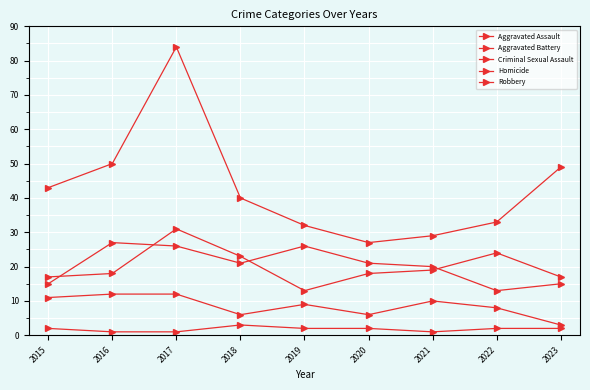

At how many categories does at least one series exceed 20?

9